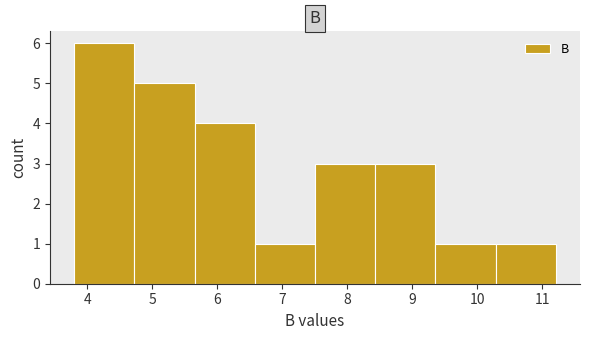

What is the height of the bar covering 9.4 to 10.3 on the x-axis? Neither the bar edges nor the heights are printed on the chart, so give them approximately, as read against the axes.

1